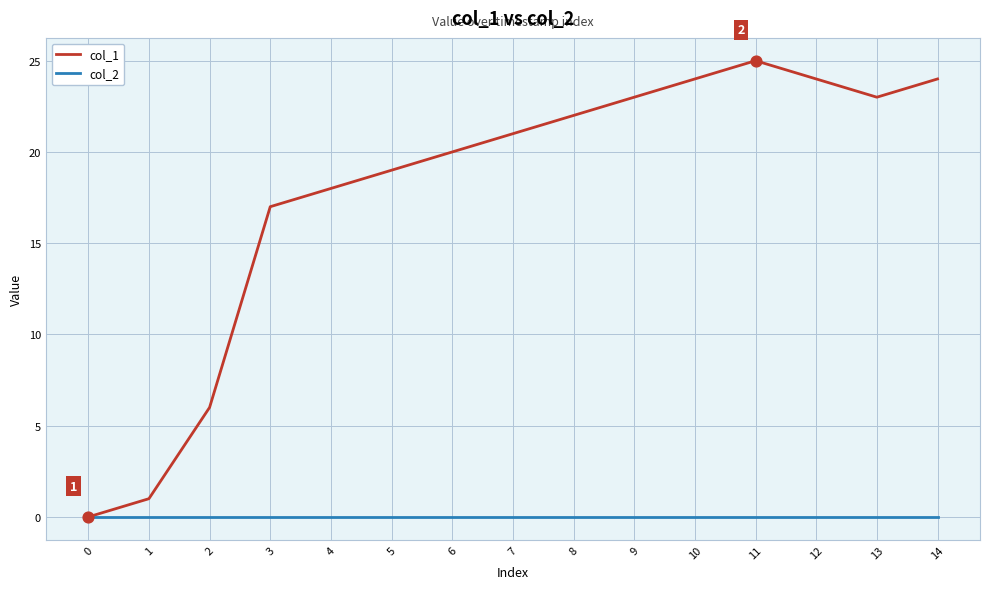

Which series has the widest spread of values?

col_1